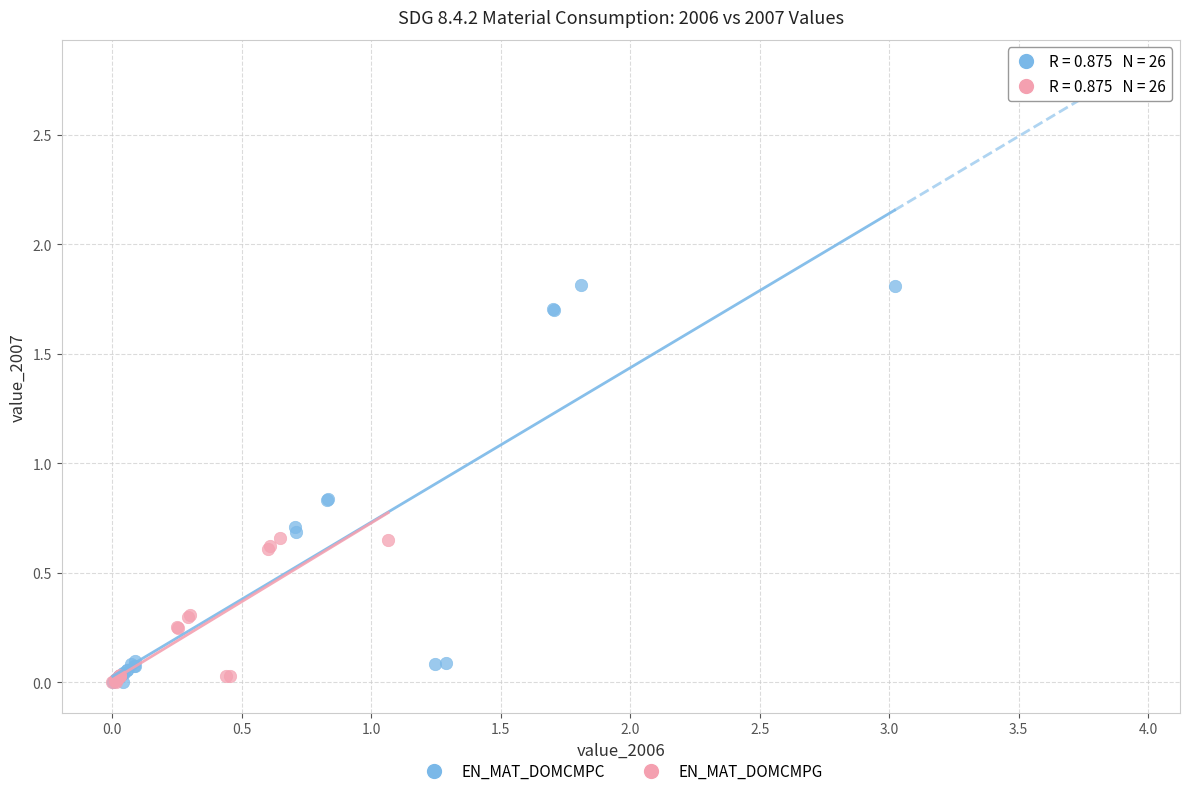

Which series has the largest Y range (max minus min)?

EN_MAT_DOMCMPC